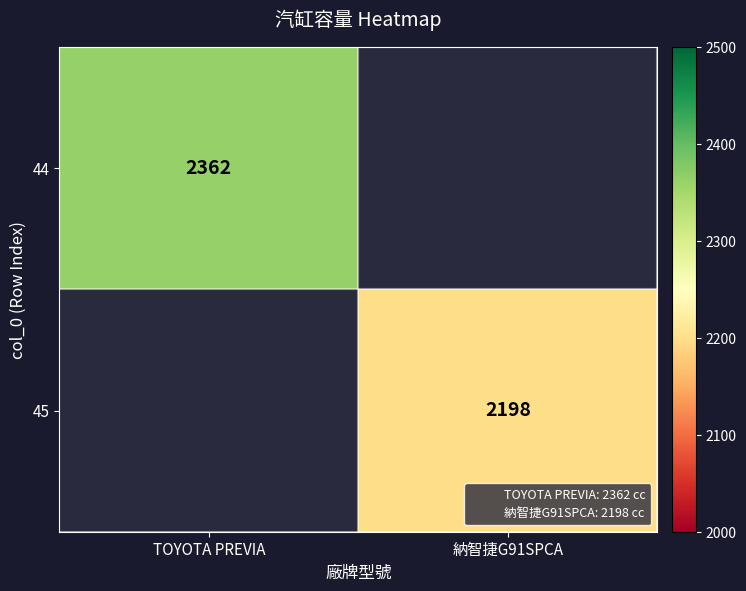

The 45 series shows 2198 at 納智捷G91SPCA. True or false?

True